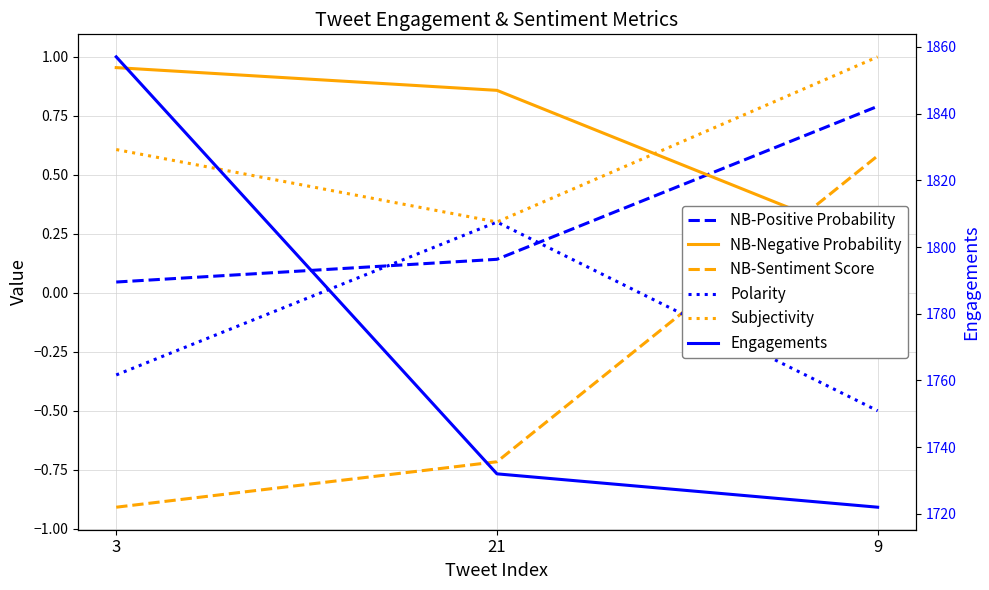

Reading left to right, transcribe all the data shown in this chart.

NB-Positive Probability: 0.0	0.1	0.8
NB-Negative Probability: 1.0	0.9	0.2
NB-Sentiment Score: -0.9	-0.7	0.6
Polarity: -0.3	0.3	-0.5
Subjectivity: 0.6	0.3	1.0
Engagements: 1857.0	1732.0	1722.0